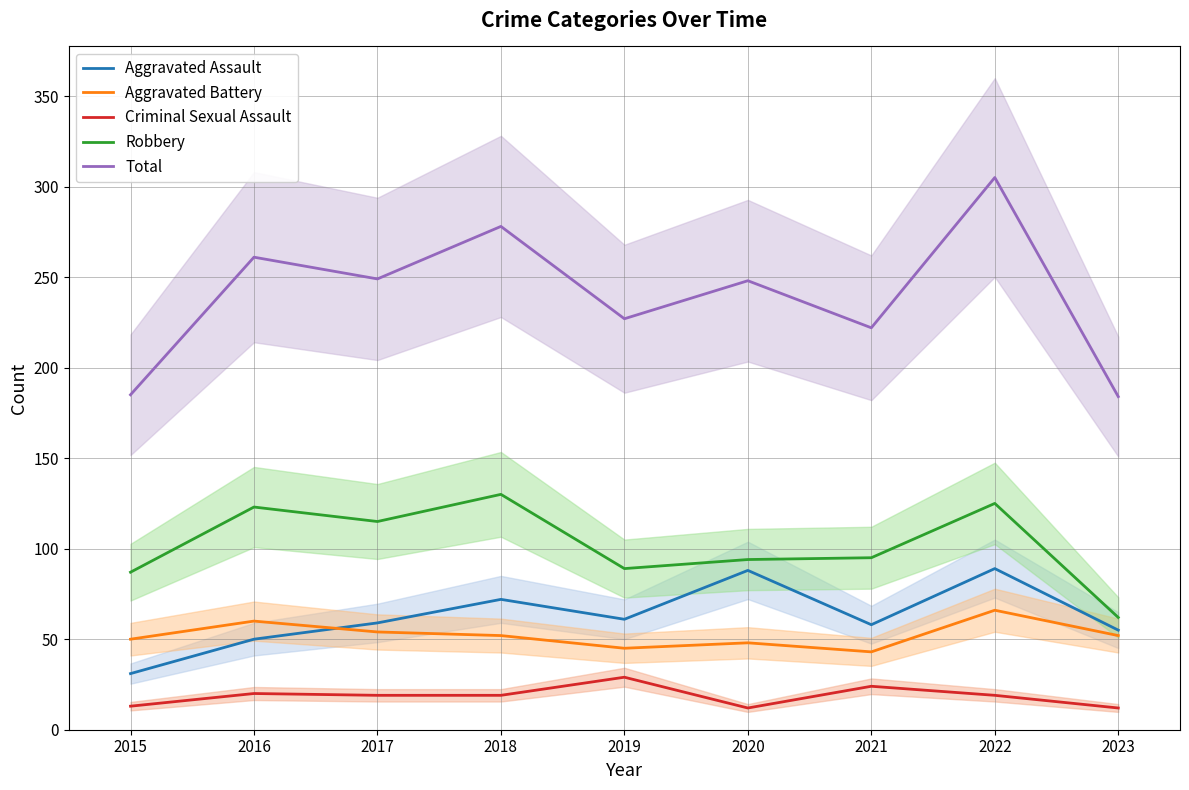

How many series are shown in this chart?

5